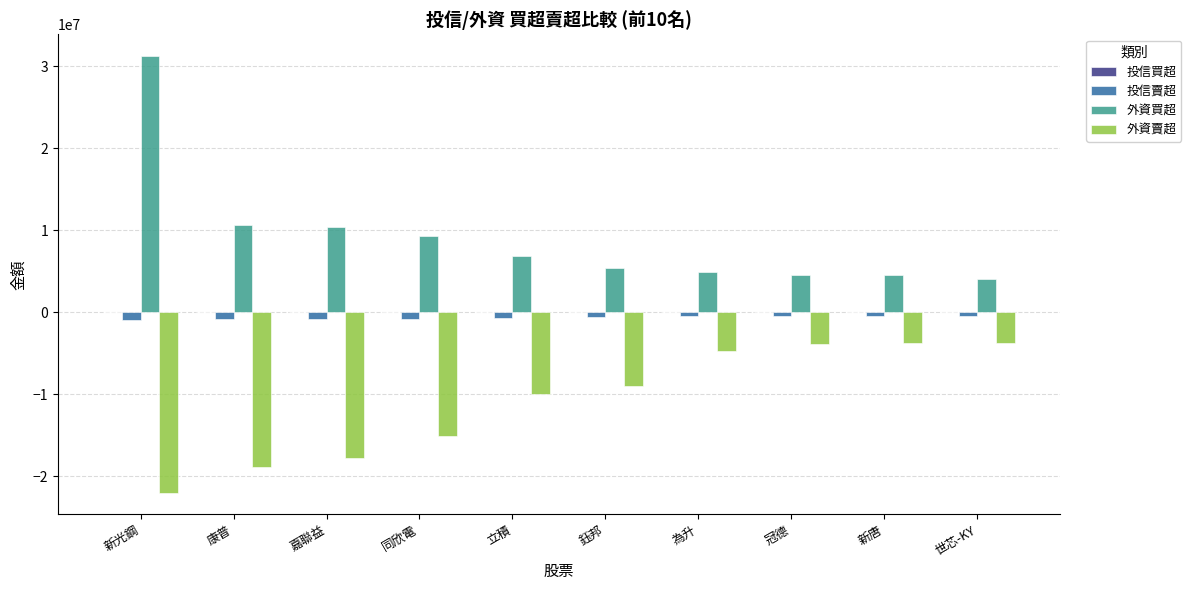

Which series changed the most between 康普 and 冠德?

外資賣超